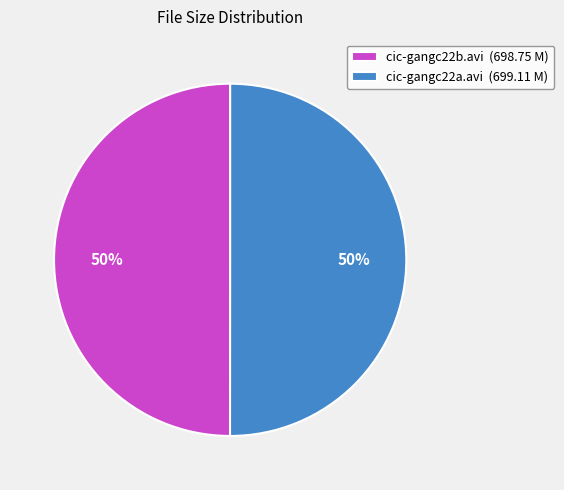

How many slices are in this pie chart?

2